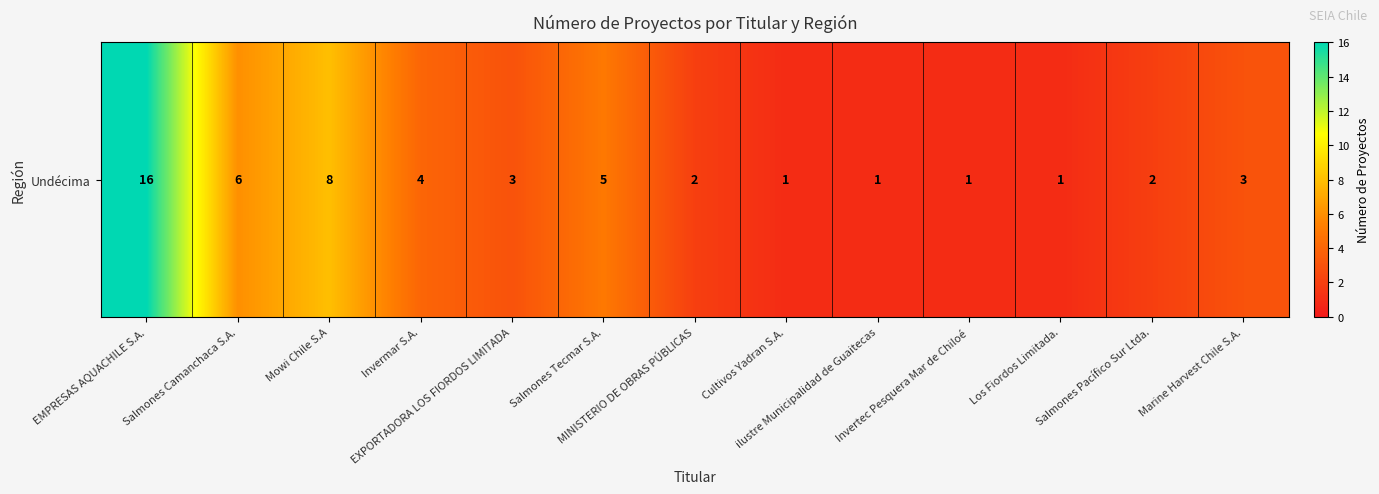

What is the sum of the values at MINISTERIO DE OBRAS PÚBLICAS and ilustre Municipalidad de Guaitecas?

3